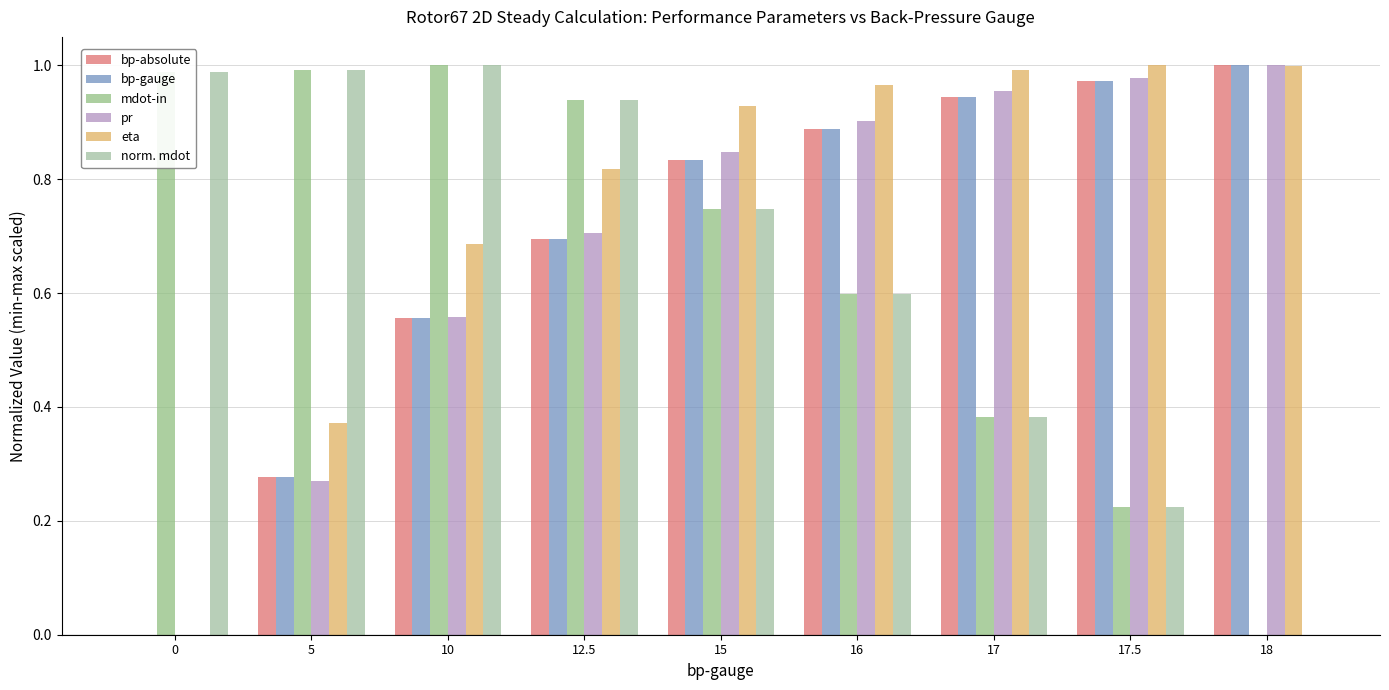

Reading right to left, list all the values displayed in this chart.

bp-absolute: 1.0	1.0	0.9	0.9	0.8	0.7	0.6	0.3	0.0
bp-gauge: 1.0	1.0	0.9	0.9	0.8	0.7	0.6	0.3	0.0
mdot-in: 0.0	0.2	0.4	0.6	0.7	0.9	1.0	1.0	1.0
pr: 1.0	1.0	1.0	0.9	0.8	0.7	0.6	0.3	0.0
eta: 1.0	1.0	1.0	1.0	0.9	0.8	0.7	0.4	0.0
norm. mdot: 0.0	0.2	0.4	0.6	0.7	0.9	1.0	1.0	1.0